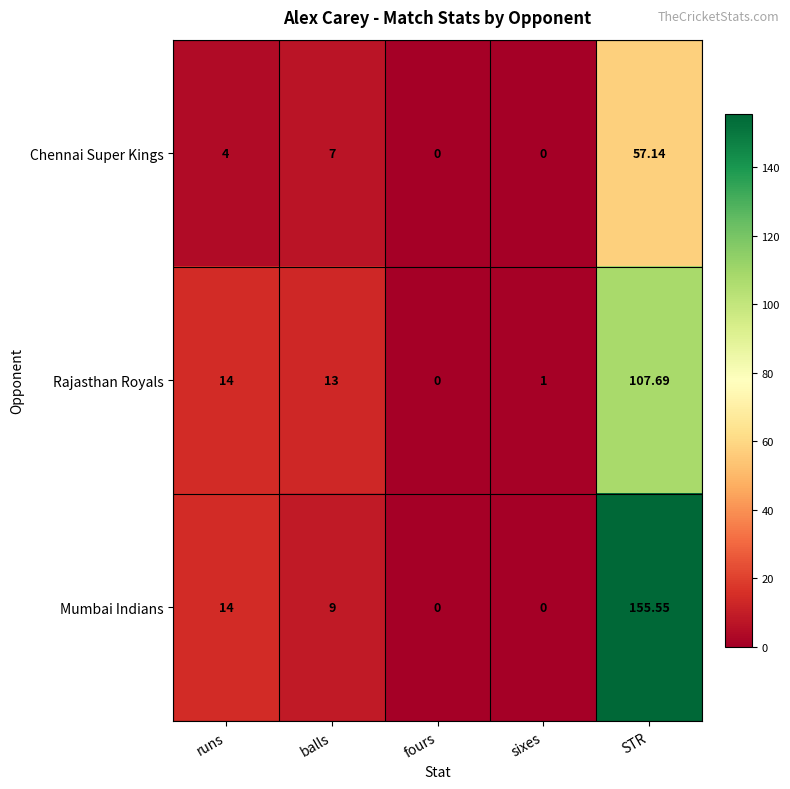

At which label does Rajasthan Royals reach its minimum?

fours